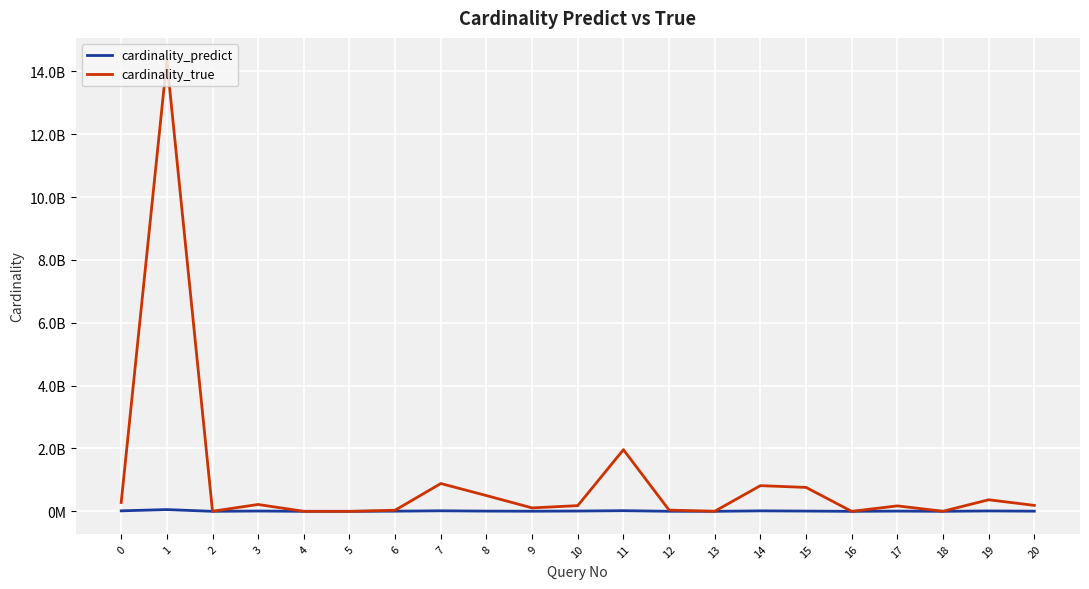

Does the chart have visible grid lines?

Yes